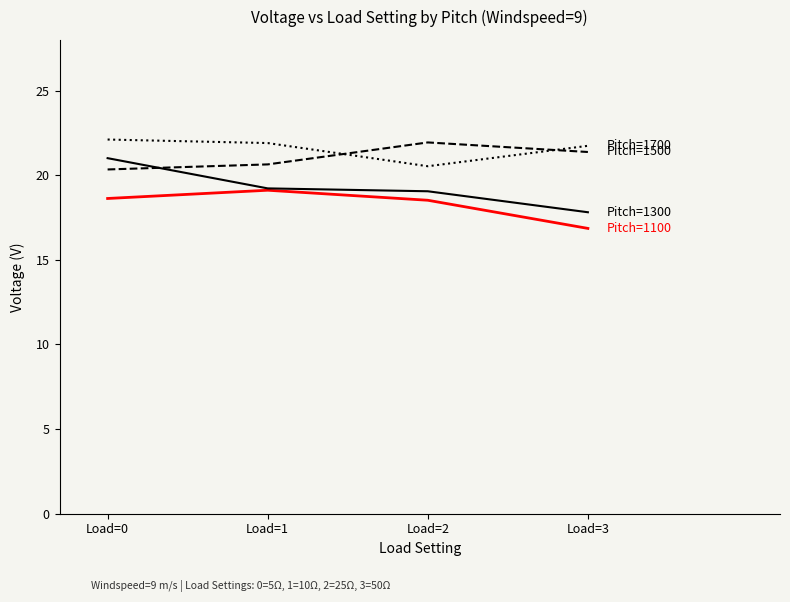

What is the difference between the highest and lowest values at Load=2?

3.4